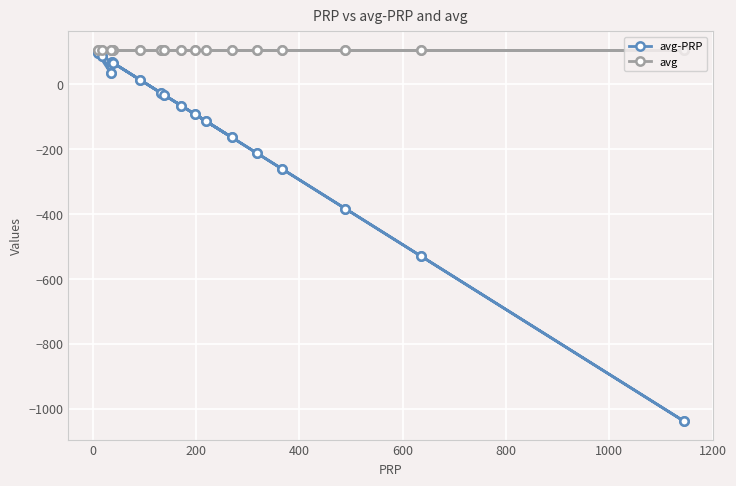

What is the value of the avg point at the 6th from the left?

105.6